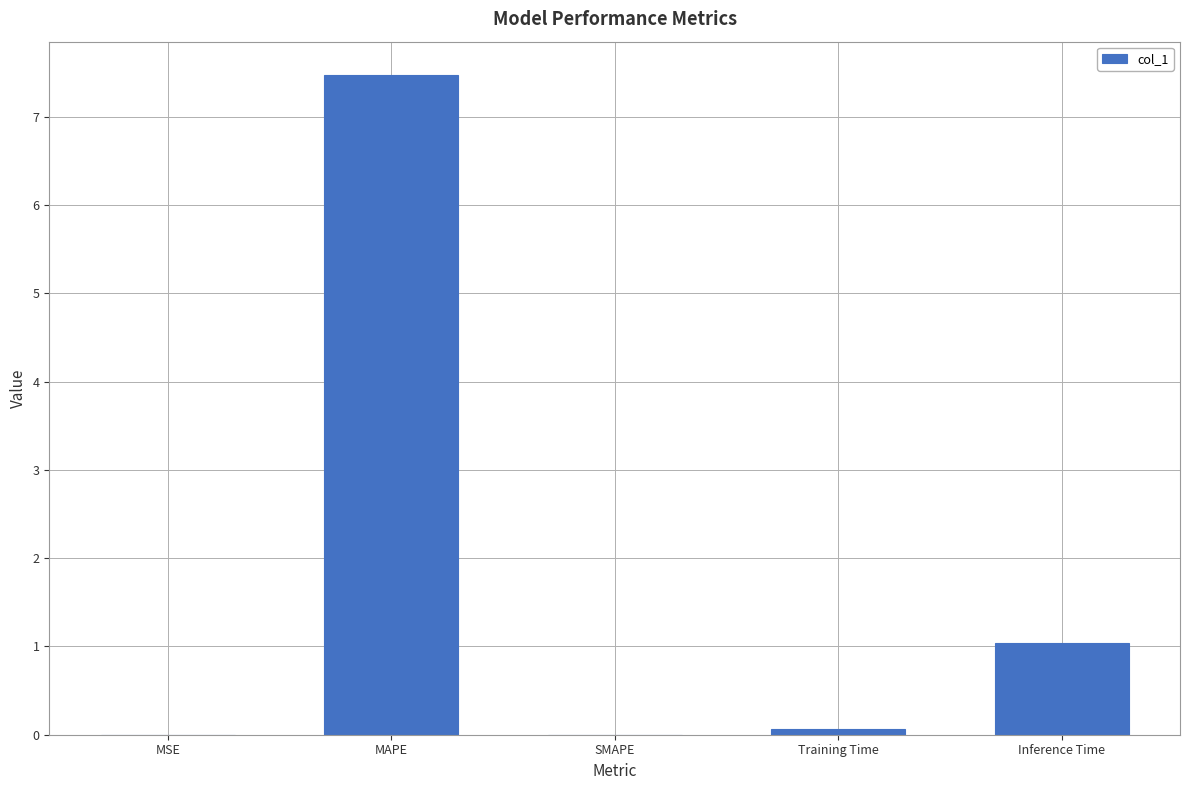

True or false: the data shows 0.1 at Training Time.

True